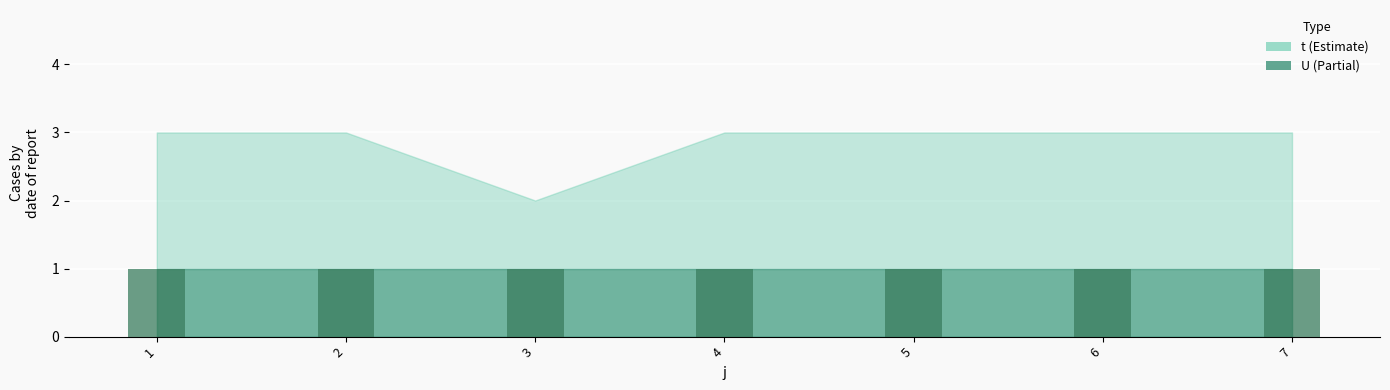

What is the difference between the highest and lowest values at 5?

2